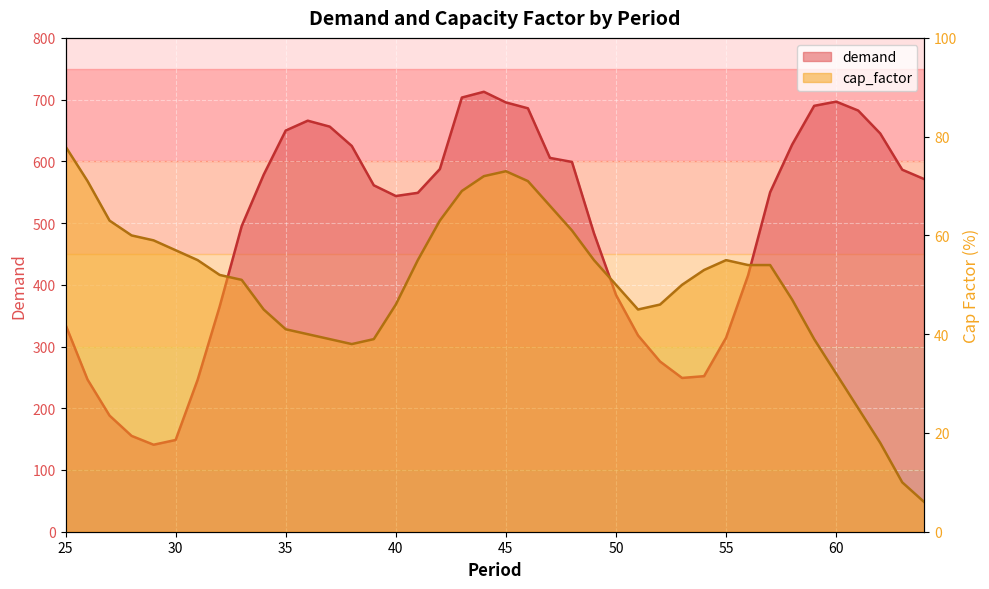

List the series in order of their overall mean, highest first.

demand, cap_factor_scaled